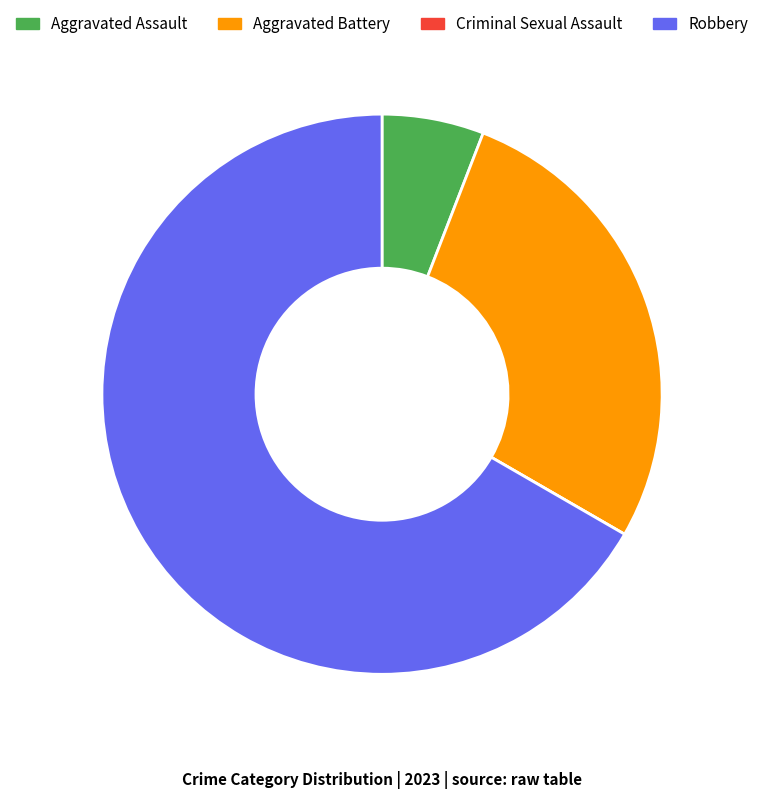

Is the sum of Aggravated Battery and Robbery greater than half?

Yes